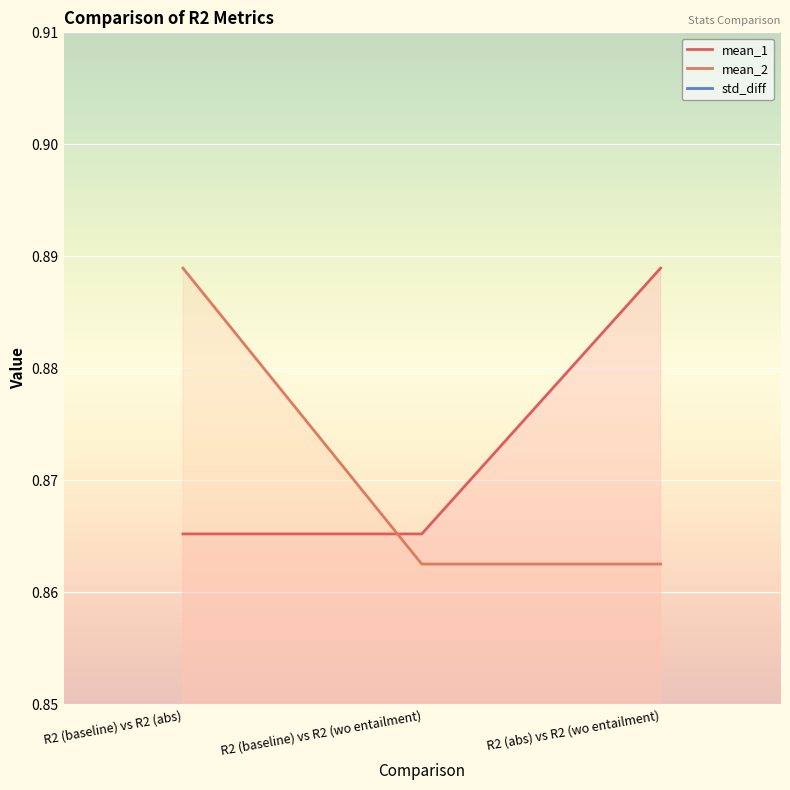

Reading right to left, extract all data points from this chart.

mean_1: 0.9	0.9	0.9
mean_2: 0.9	0.9	0.9
std_diff: 0.0	0.0	0.0